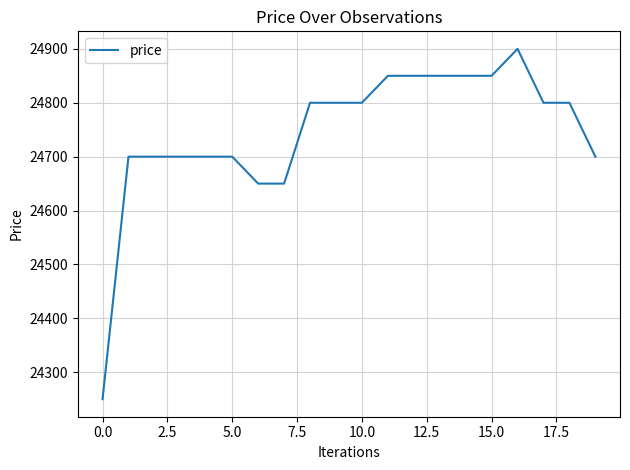

What is the minimum value shown in the chart?

24250